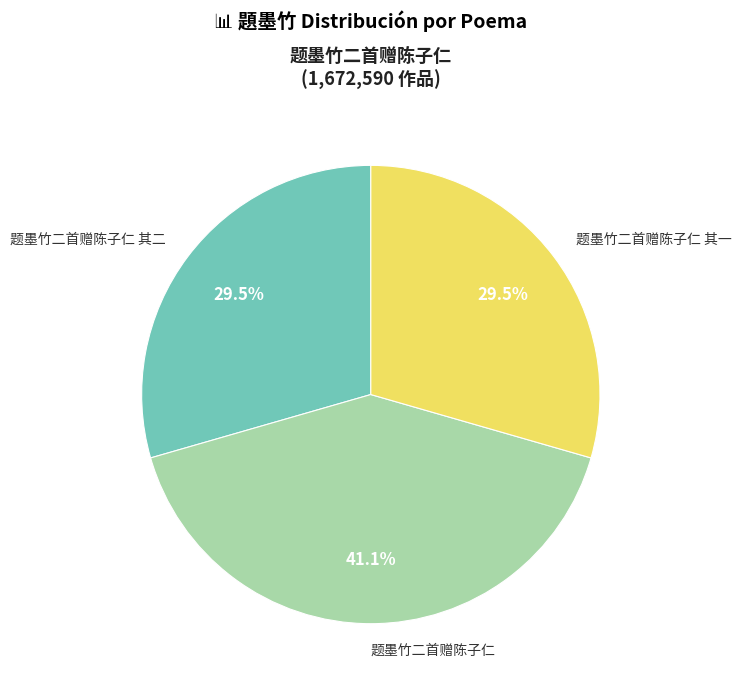

Between 题墨竹二首赠陈子仁 其二 and 题墨竹二首赠陈子仁, which is larger?

题墨竹二首赠陈子仁